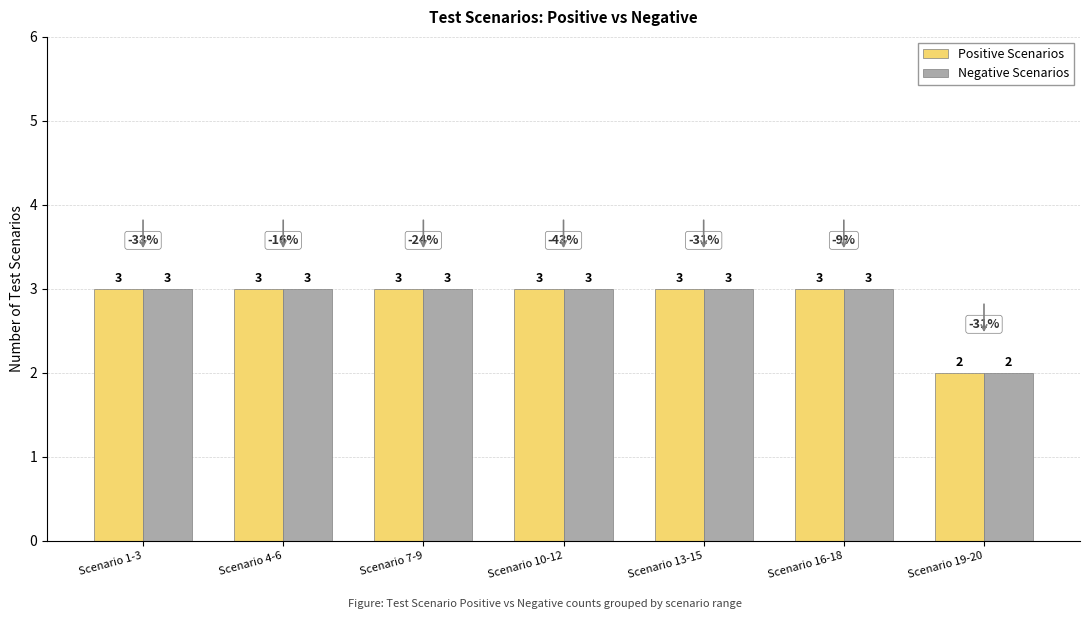

Reading left to right, list all the values displayed in this chart.

Positive Scenarios: Scenario 1-3=3	Scenario 4-6=3	Scenario 7-9=3	Scenario 10-12=3	Scenario 13-15=3	Scenario 16-18=3	Scenario 19-20=2
Negative Scenarios: Scenario 1-3=3	Scenario 4-6=3	Scenario 7-9=3	Scenario 10-12=3	Scenario 13-15=3	Scenario 16-18=3	Scenario 19-20=2